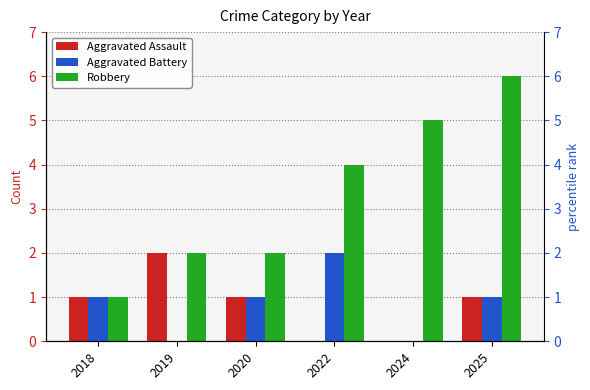

Between 2025 and 2018, which is larger?

2025